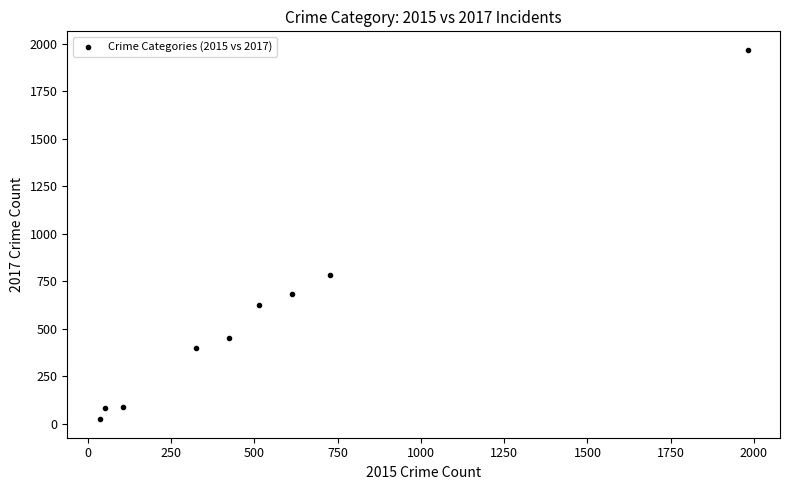

What Y value in the scatter plot is closest to 995?

780